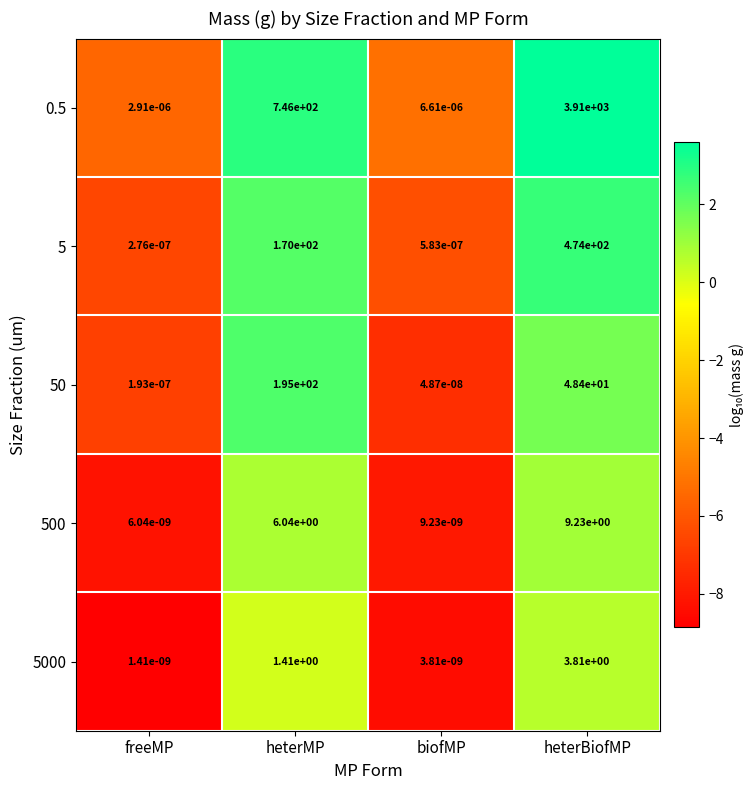

Rank the categories by 50 value from lowest to highest.

biofMP, freeMP, heterBiofMP, heterMP